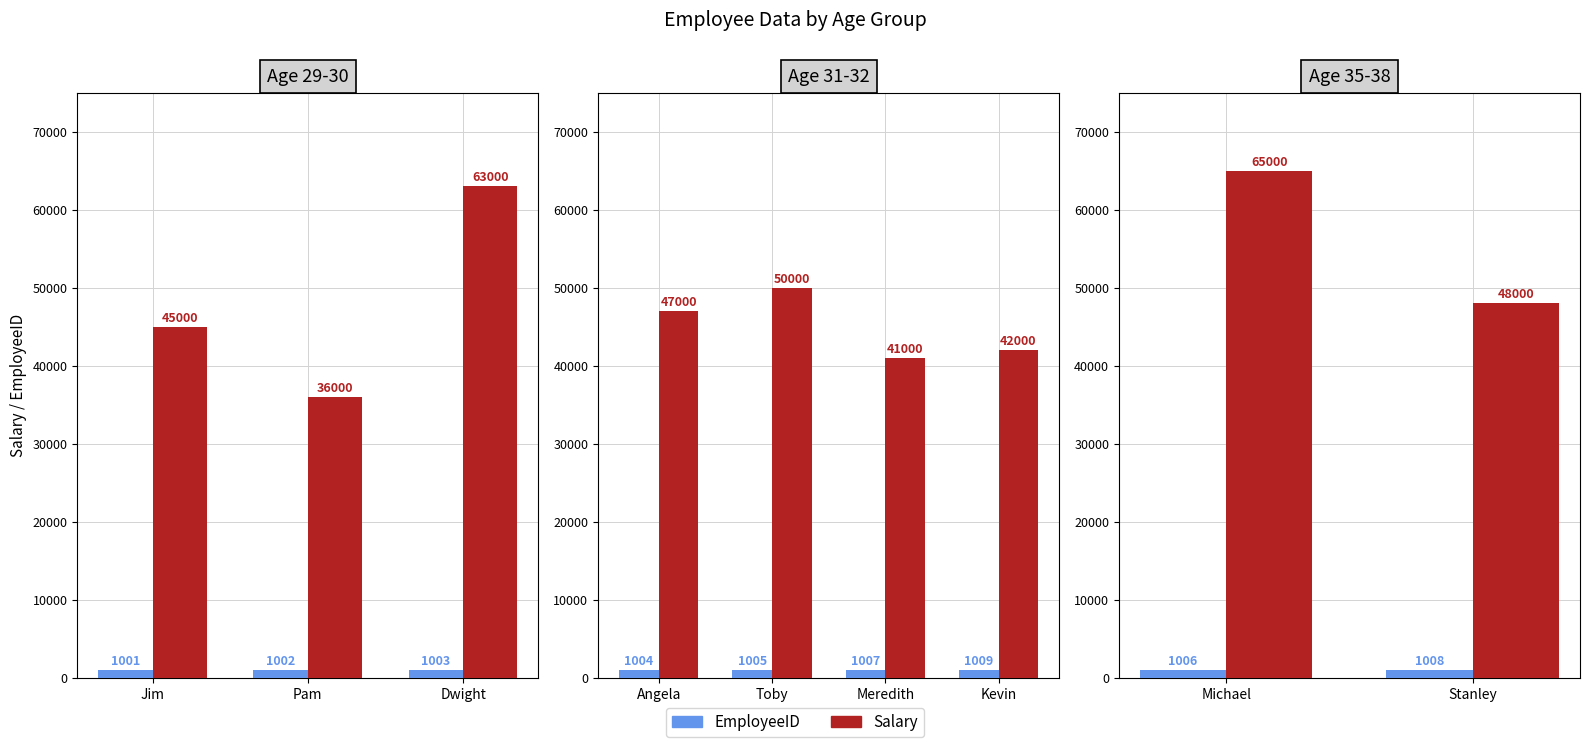

Which category has the lowest value in the Salary series?

Stanley